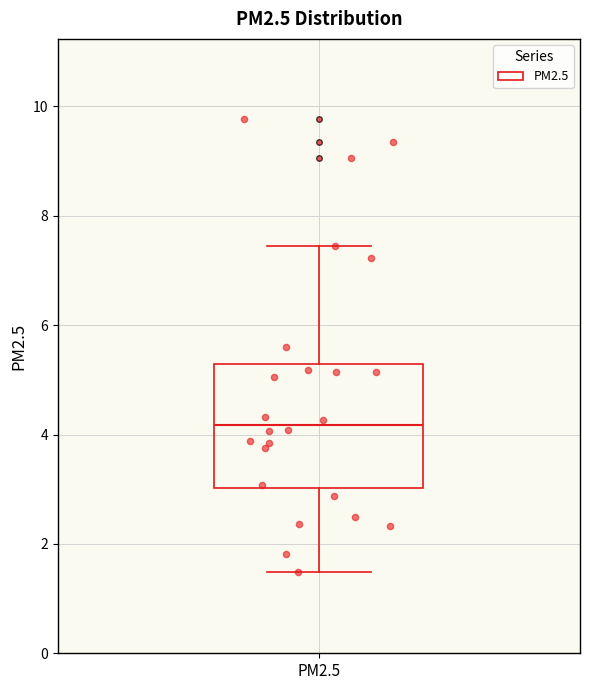

Transcribe this box plot: give where the median line is, the range the box spans, and where the two whiskers end, as read against the y-axis. The values are not printed on the chart, so give them approximately, as read against the axis.

median 4.2, box 3.0 to 5.2, whiskers 1.4 to 7.4